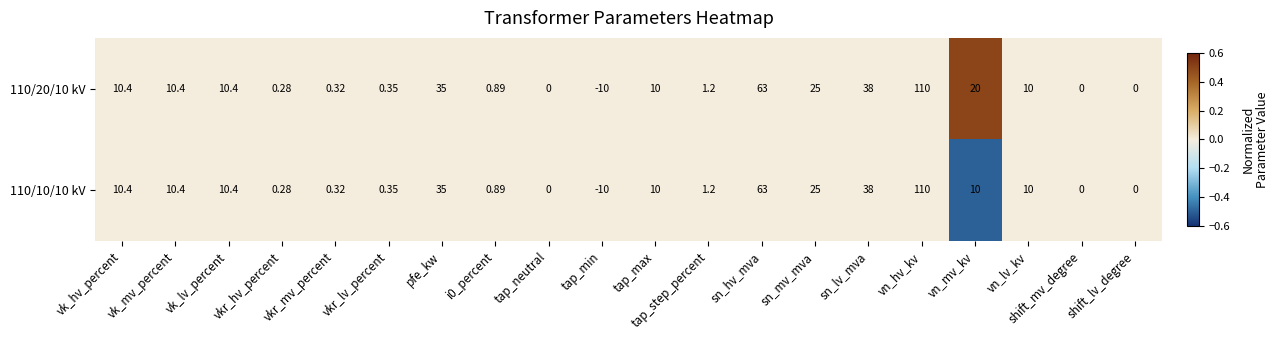

Which category has the lowest value across all series?

tap_min